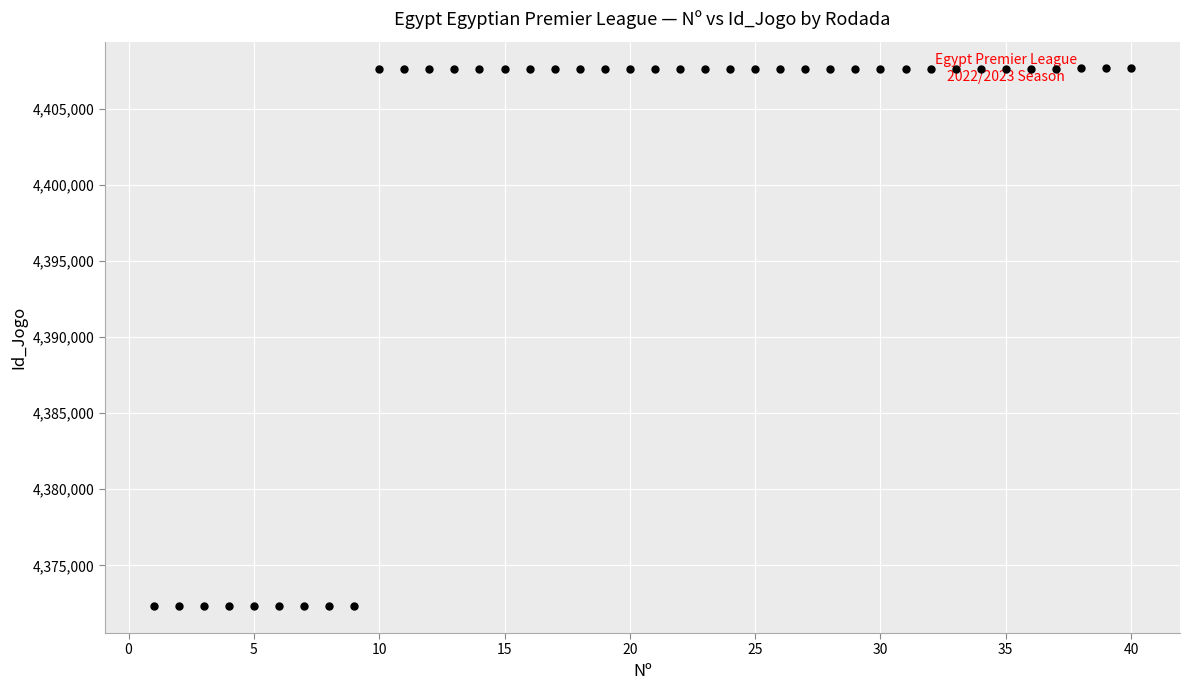

What is the range of Y values (max minus min)?

35353